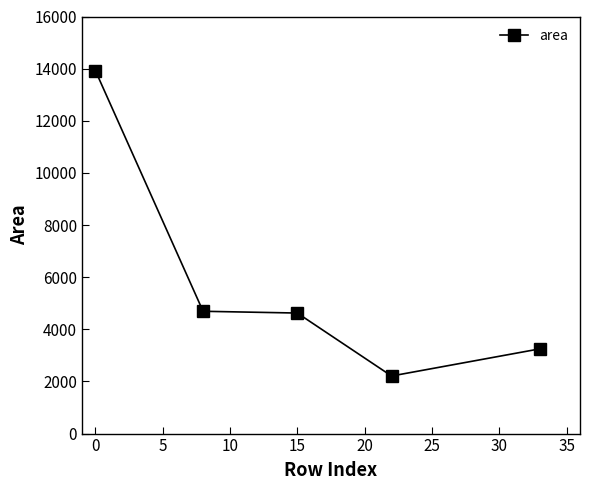

What is the value of the 5th point from the left?

3249